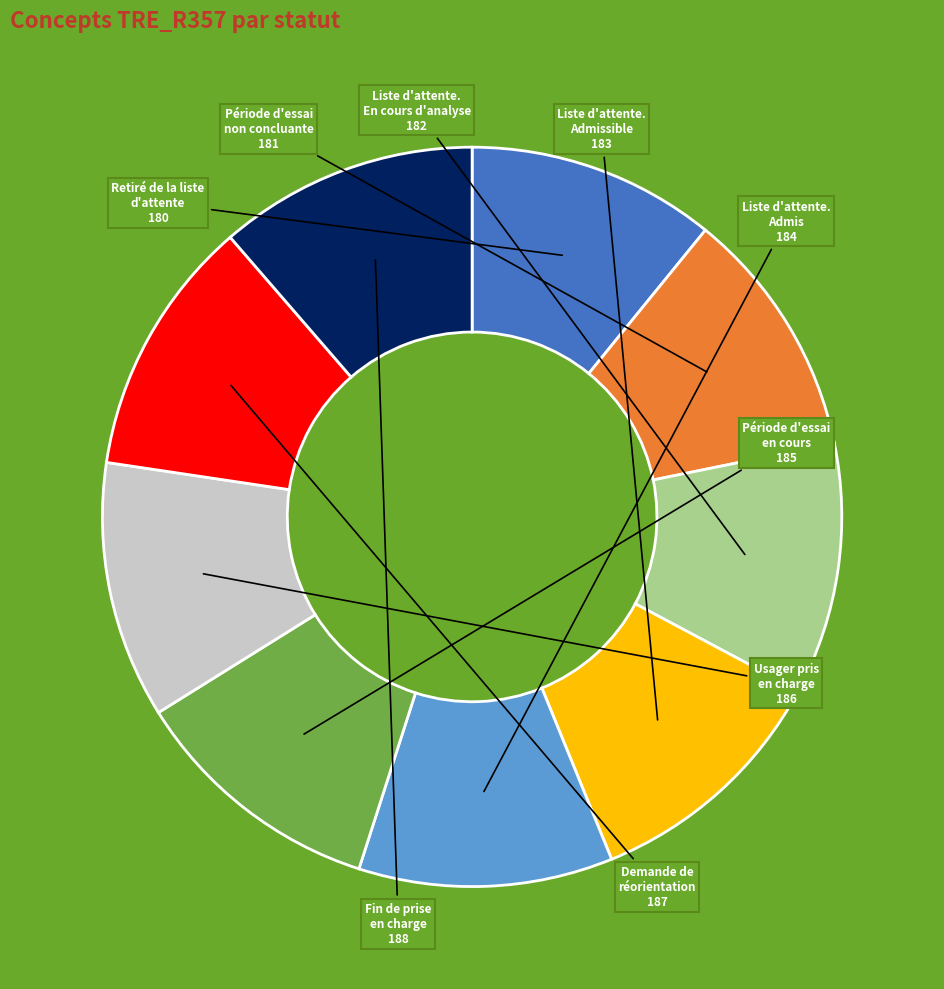

Is there any slice that represents more than half of the pie?

No